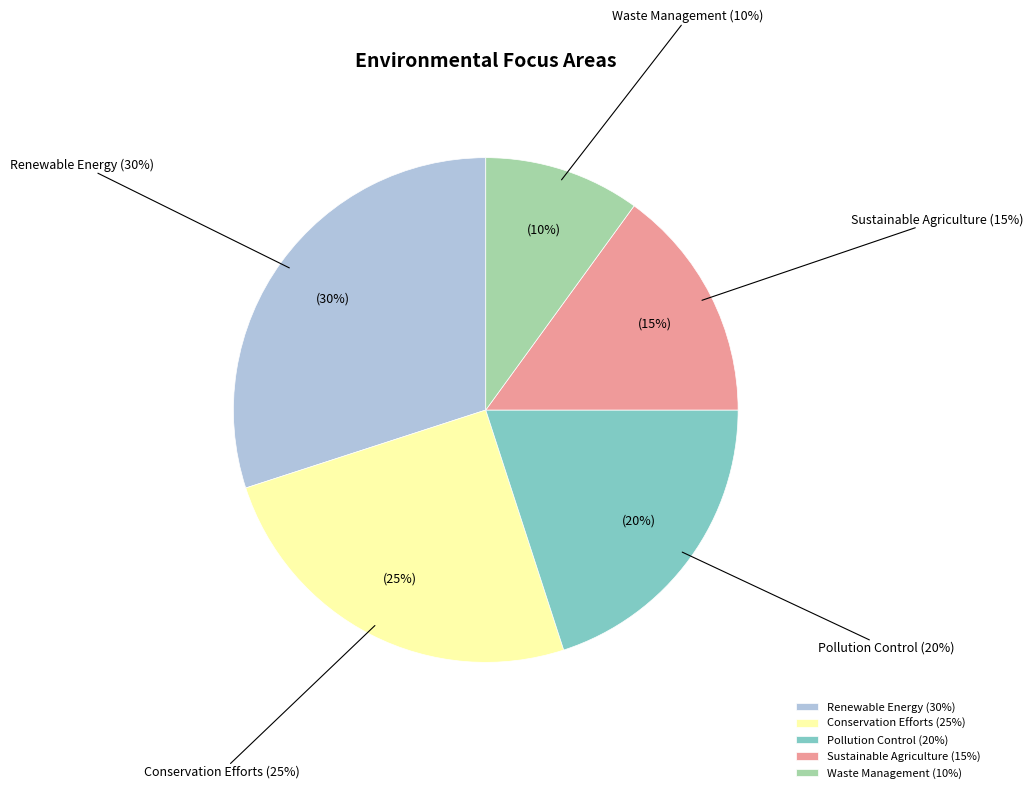

To the nearest percent, what portion does Renewable Energy represent?

30%